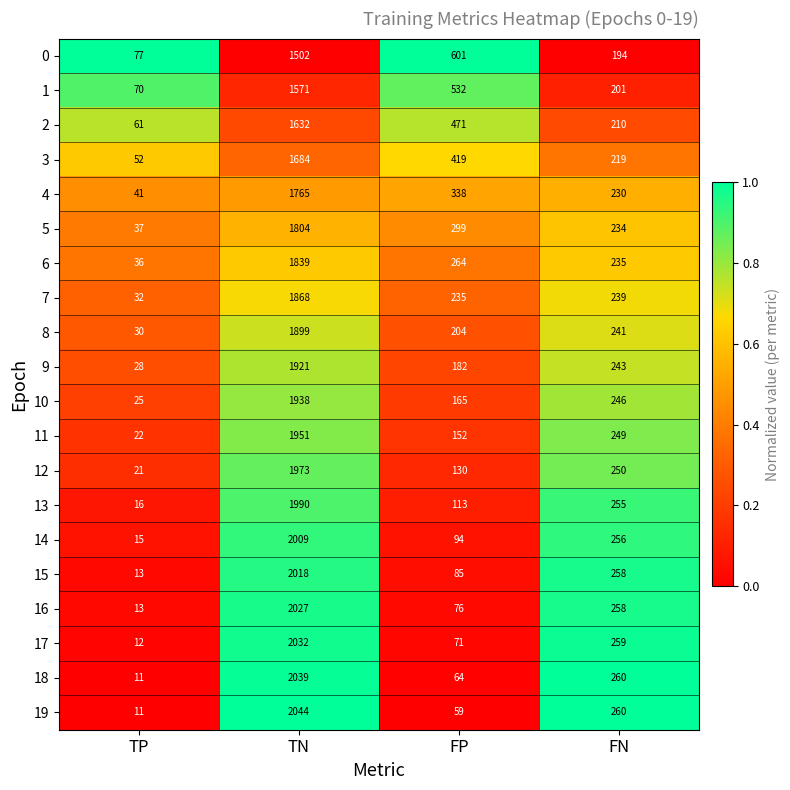

Rank the series by their maximum value, from highest to lowest.

19, 18, 17, 16, 15, 14, 13, 12, 11, 10, 9, 8, 7, 6, 5, 4, 3, 2, 1, 0